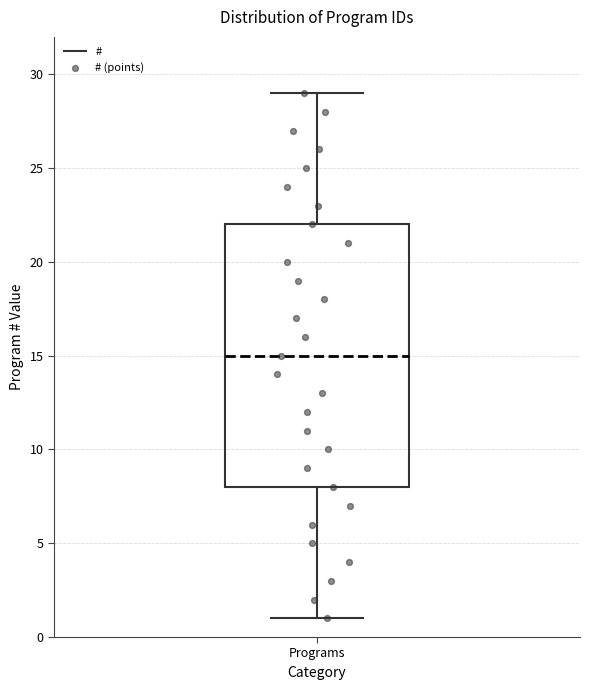

Read this box plot against the y-axis: the position of the median line, the range covered by the box, and the ends of both whiskers. The values are not printed on the chart, so give them approximately, as read against the axis.

median 15, box 8 to 22, whiskers 1 to 29